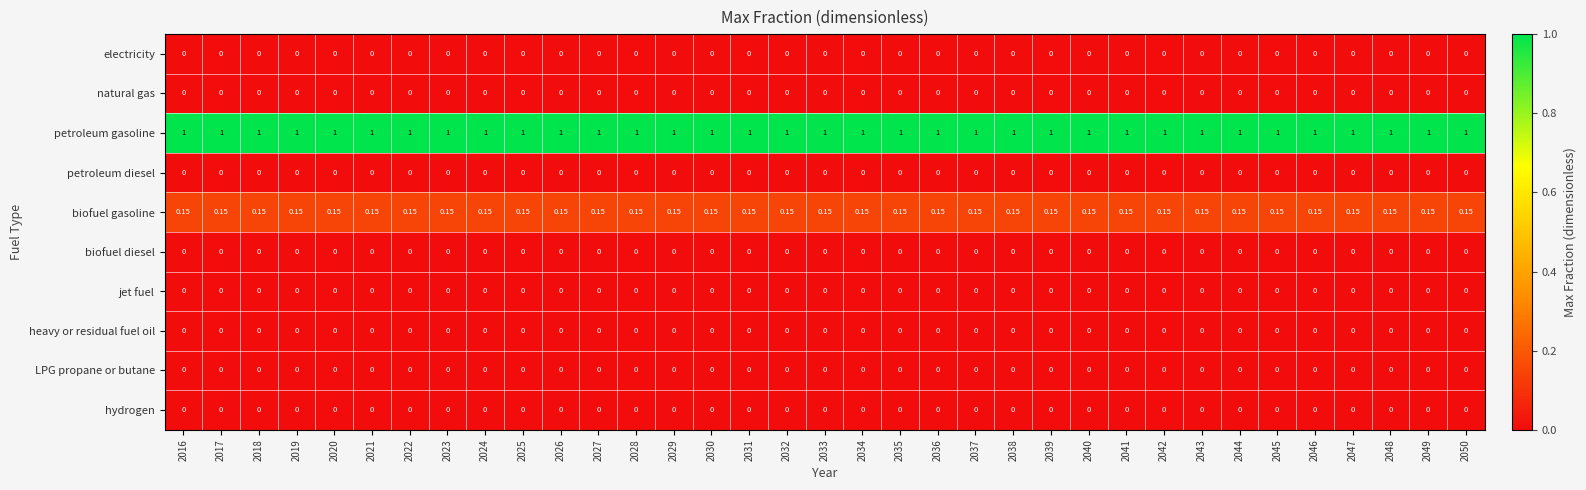

Which series has the largest total across all categories?

petroleum gasoline